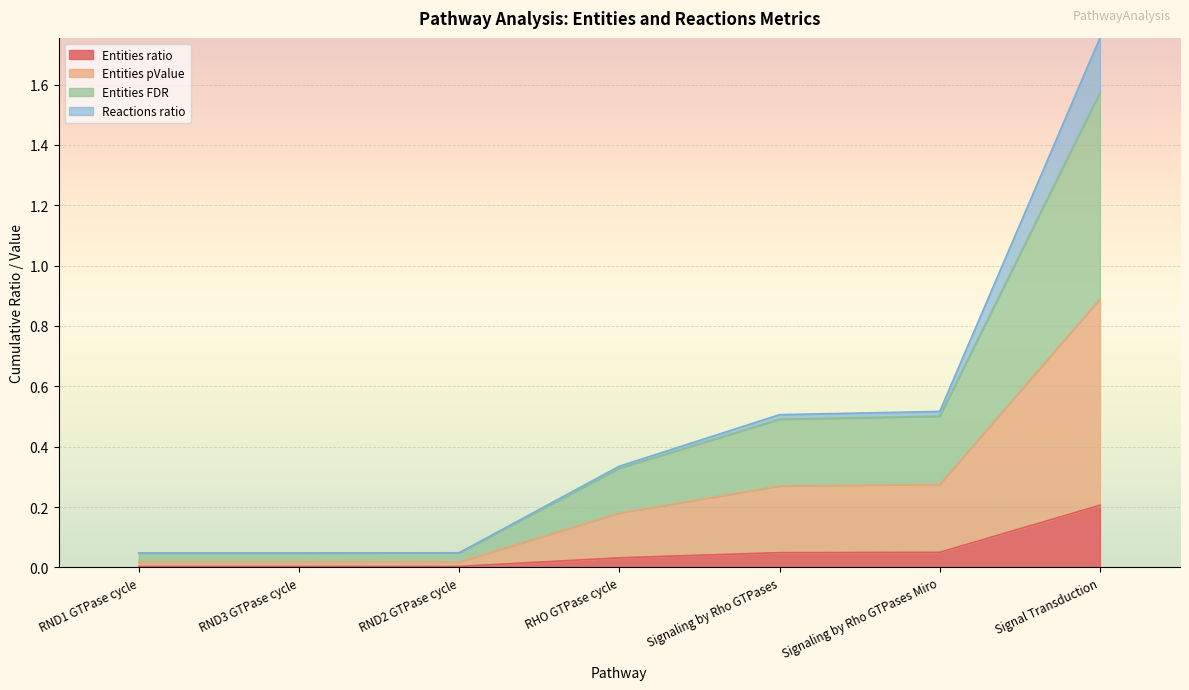

Does the chart display data point markers on the line(s)?

No